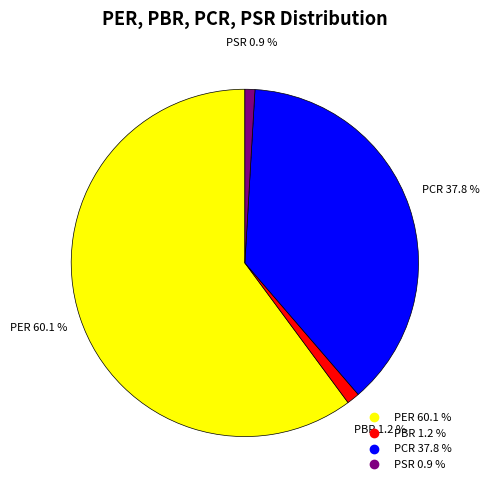

What percentage is the PCR slice, to the nearest percent?

38%